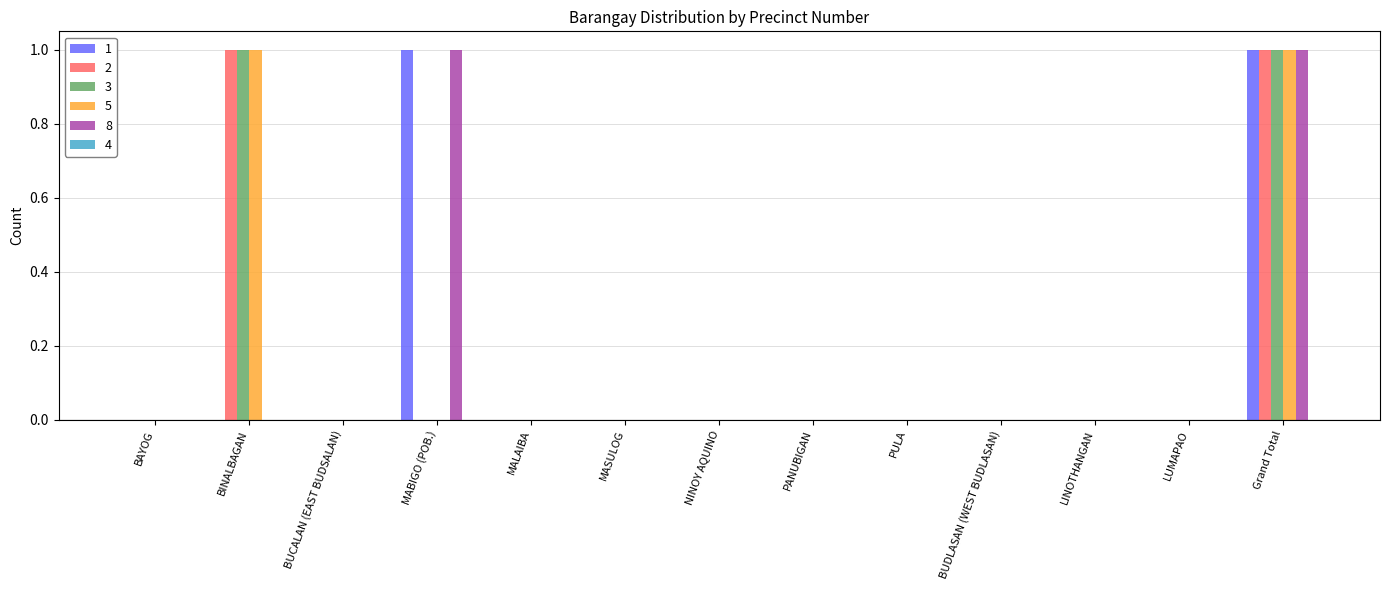

Does the chart contain stacked bars?

No